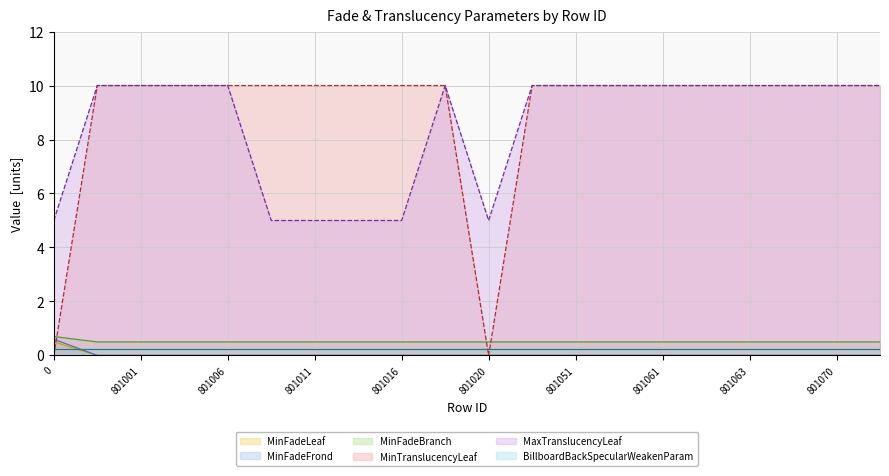

The MaxTranslucencyLeaf series shows 8.5 at 801016. True or false?

False